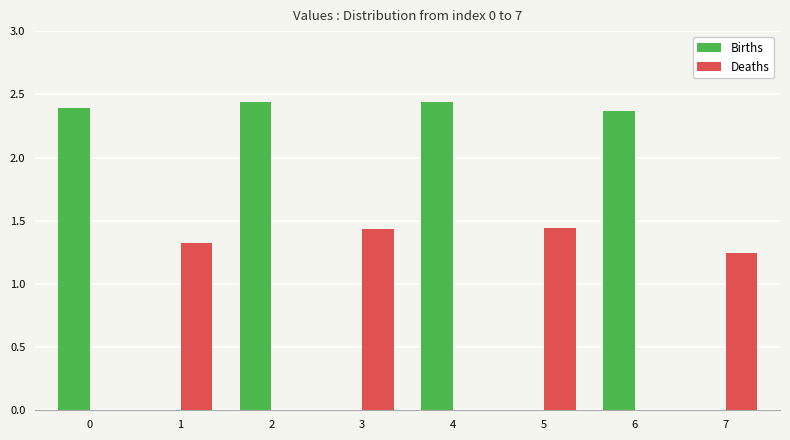

The value of Births at 1 is -1.6. True or false?

False